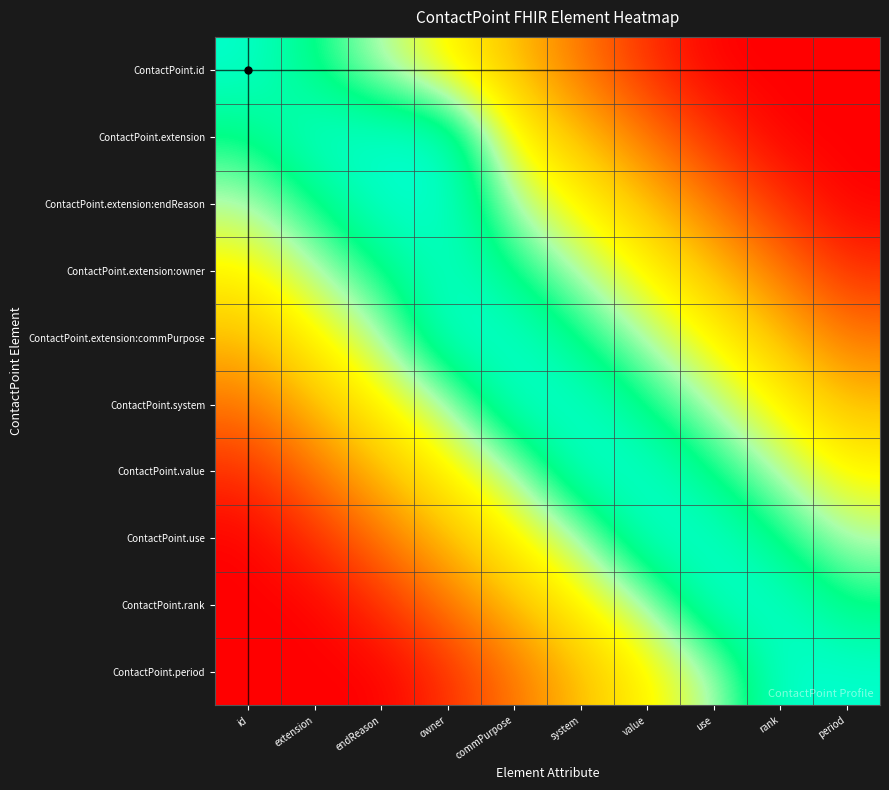

Reading left to right, transcribe all the data shown in this chart.

ContactPoint.id: id=1.0	extension=0.8	endReason=0.7	owner=0.6	commPurpose=0.4	system=0.2	value=0.1	use=0.0	rank=0.0	period=0.0
ContactPoint.extension: id=0.8	extension=1.0	endReason=1.0	owner=1.0	commPurpose=0.6	system=0.4	value=0.2	use=0.1	rank=0.0	period=0.0
ContactPoint.extension:endReason: id=0.7	extension=0.8	endReason=1.0	owner=1.0	commPurpose=0.7	system=0.6	value=0.4	use=0.2	rank=0.1	period=0.0
ContactPoint.extension:owner: id=0.6	extension=0.7	endReason=0.8	owner=1.0	commPurpose=0.8	system=0.7	value=0.6	use=0.4	rank=0.2	period=0.1
ContactPoint.extension:commPurpose: id=0.4	extension=0.6	endReason=0.7	owner=1.0	commPurpose=1.0	system=0.8	value=0.7	use=0.6	rank=0.4	period=0.2
ContactPoint.system: id=0.2	extension=0.4	endReason=0.6	owner=0.7	commPurpose=1.0	system=1.0	value=0.8	use=0.7	rank=0.6	period=0.4
ContactPoint.value: id=0.1	extension=0.2	endReason=0.4	owner=0.6	commPurpose=0.7	system=1.0	value=1.0	use=0.8	rank=0.7	period=0.6
ContactPoint.use: id=0.0	extension=0.1	endReason=0.2	owner=0.4	commPurpose=0.6	system=0.7	value=1.0	use=1.0	rank=0.8	period=0.7
ContactPoint.rank: id=0.0	extension=0.0	endReason=0.1	owner=0.2	commPurpose=0.4	system=0.6	value=0.7	use=1.0	rank=1.0	period=0.8
ContactPoint.period: id=0.0	extension=0.0	endReason=0.0	owner=0.1	commPurpose=0.2	system=0.4	value=0.6	use=0.7	rank=1.0	period=1.0